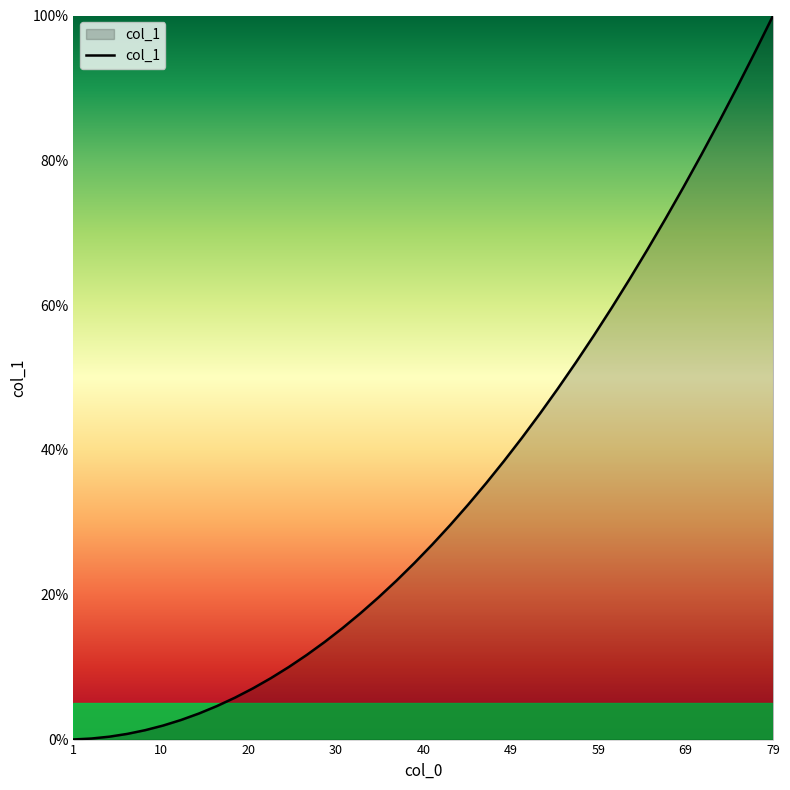

What is the difference between the maximum and minimum values?

100.0